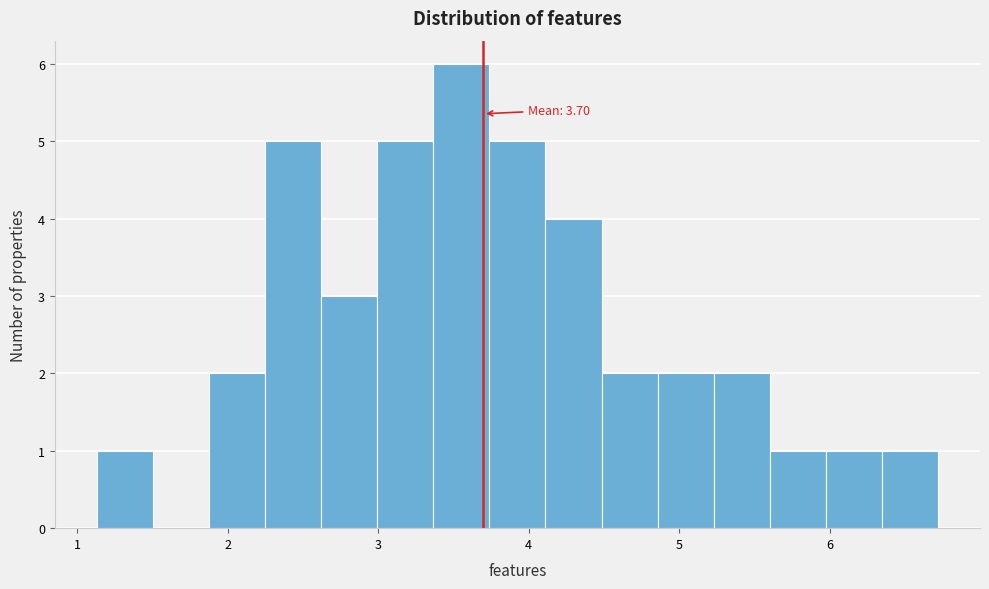

Read against the x-axis, roughly where is the centre of the tallest bar?

3.6